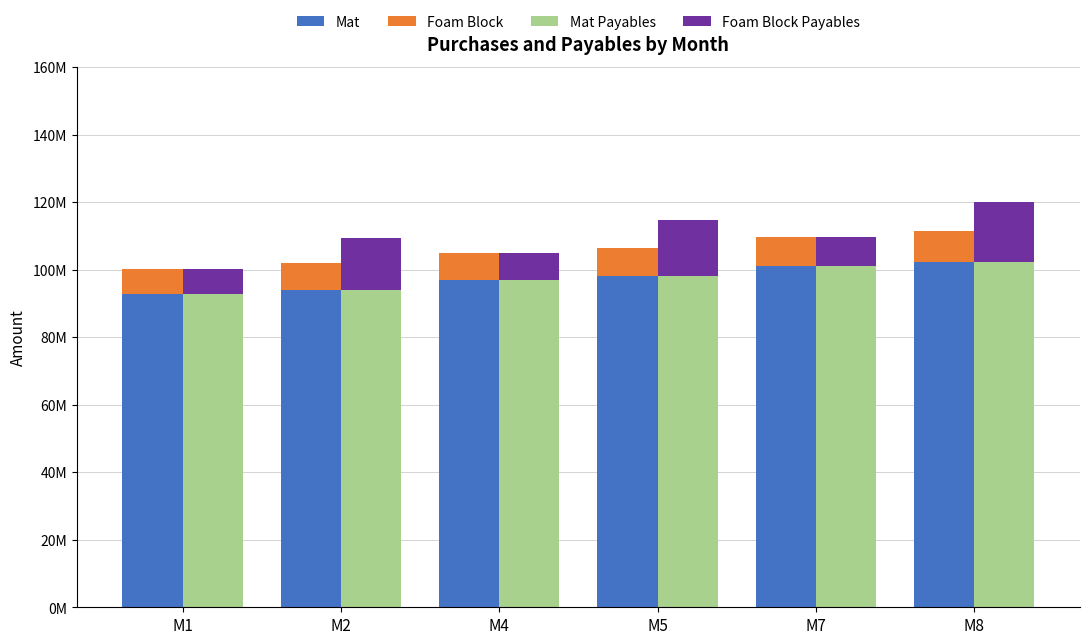

Rank the series at M5 from highest to lowest value.

Mat, Mat Payables, Foam Block Payables, Foam Block